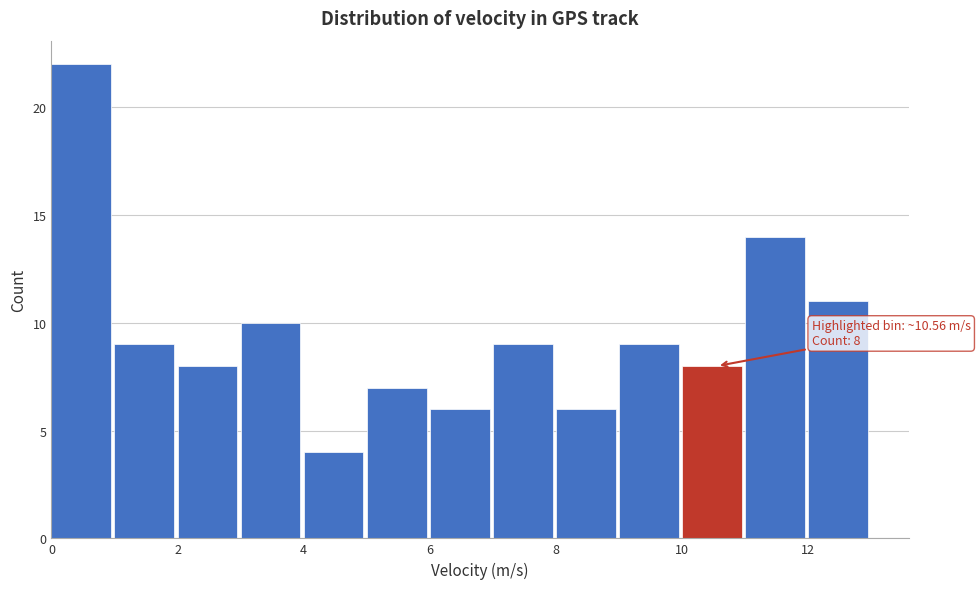

Which range on the x-axis has the tallest bar?

0 to 1